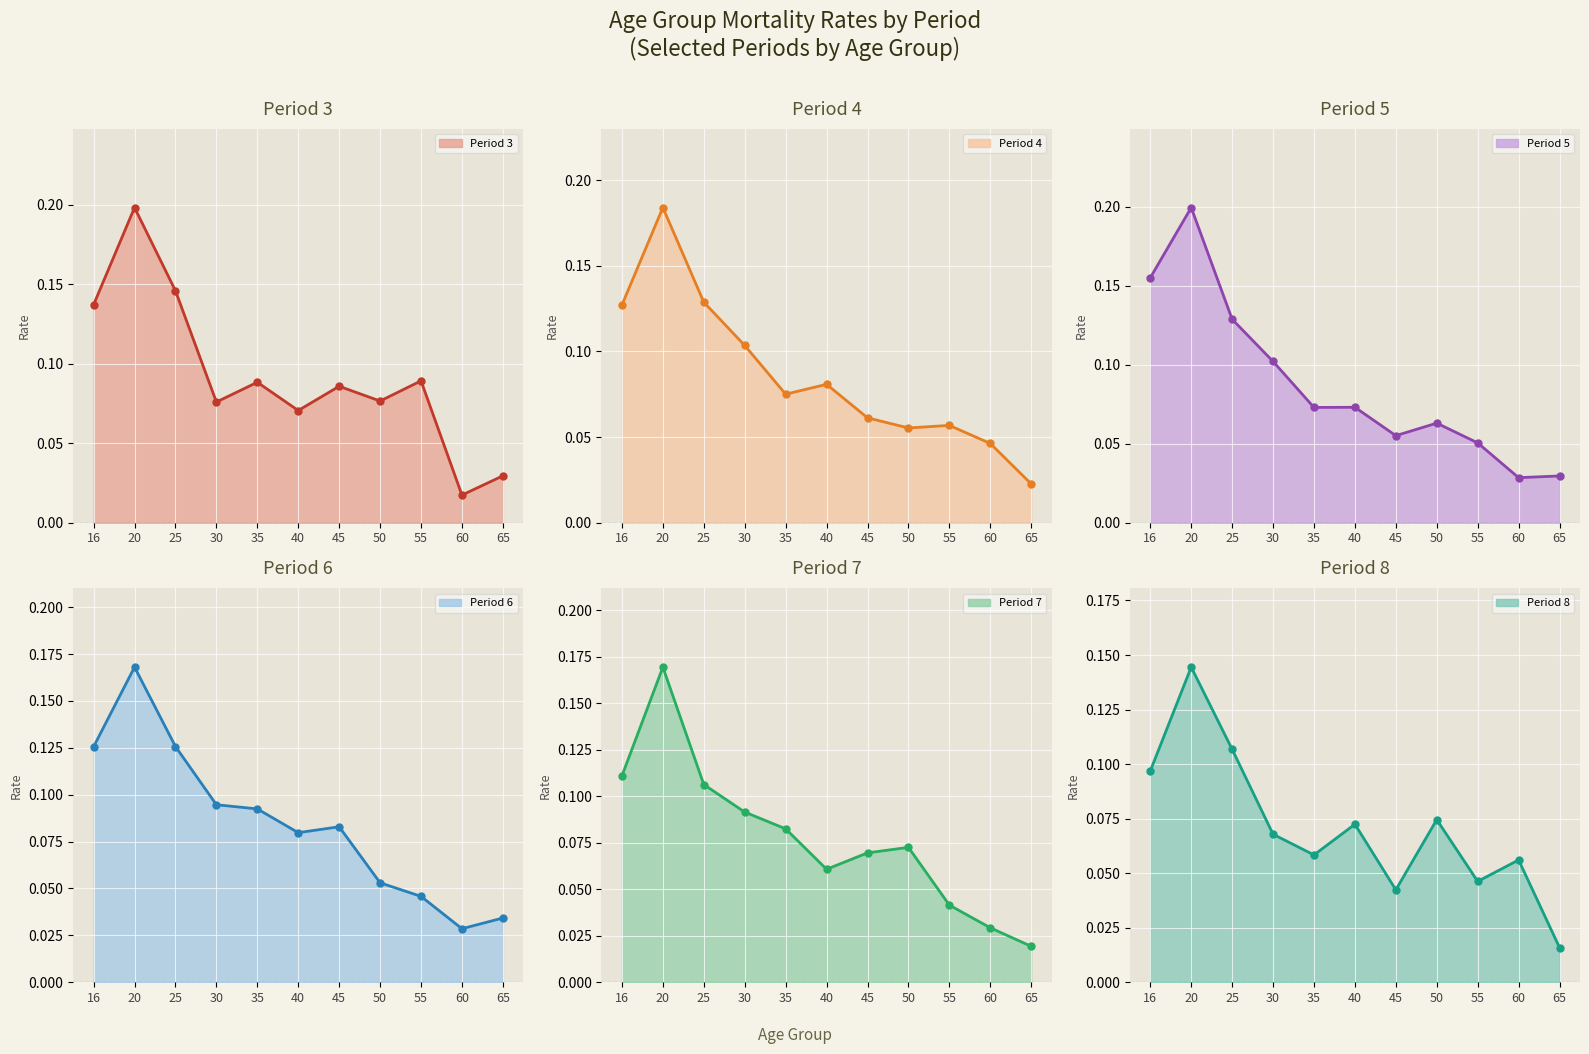

Which has a higher value, 20 or 35?

20